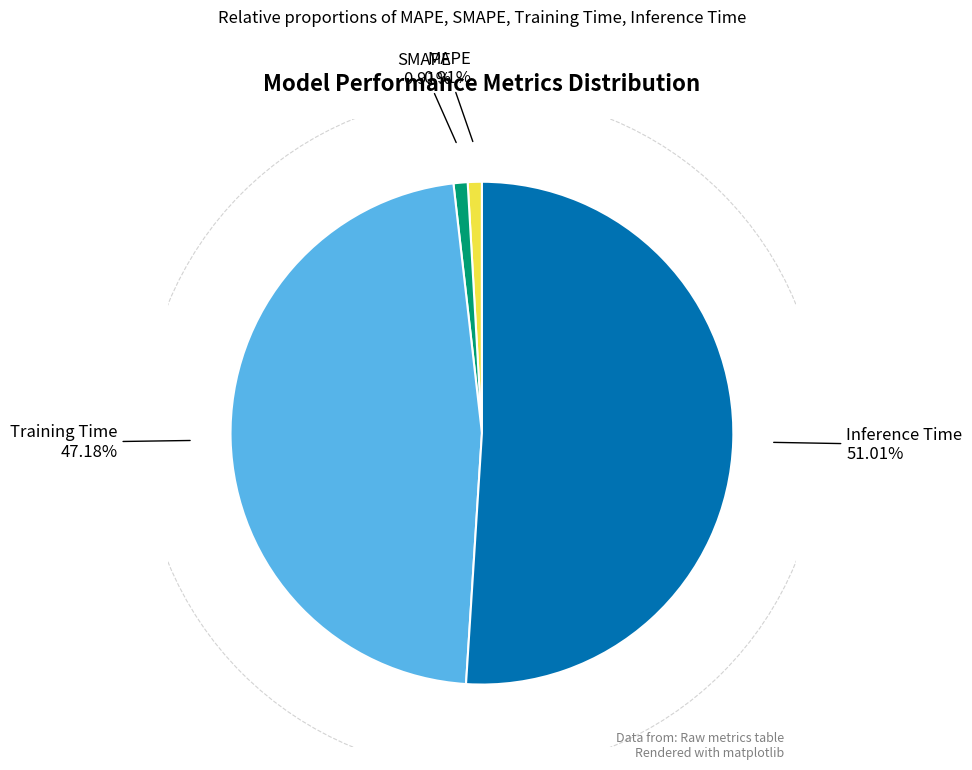

What percentage is the MAPE slice, to the nearest percent?

1%